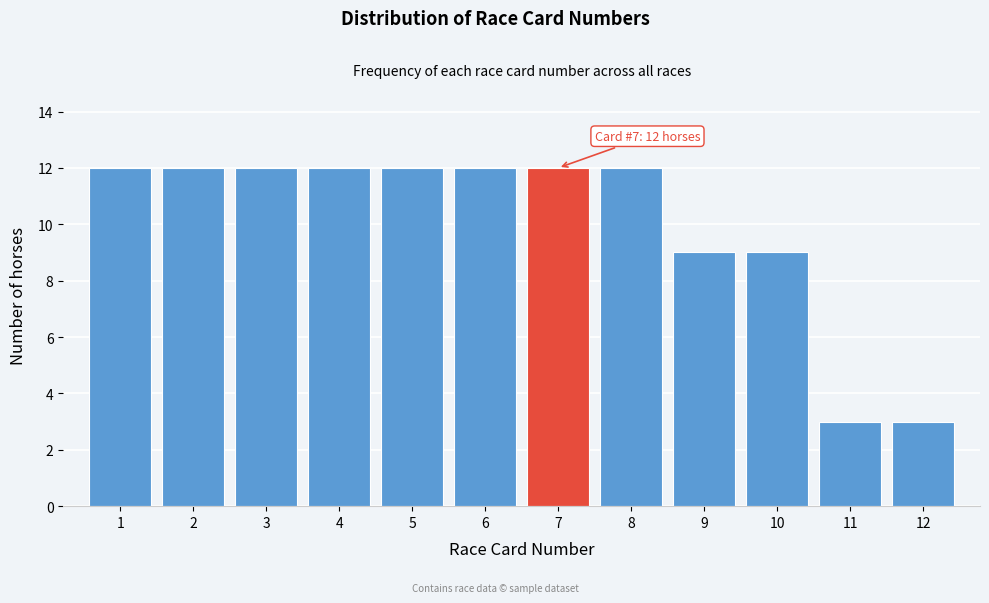

Reading right to left, extract all data points from this chart.

12=3	11=3	10=9	9=9	8=12	7=12	6=12	5=12	4=12	3=12	2=12	1=12